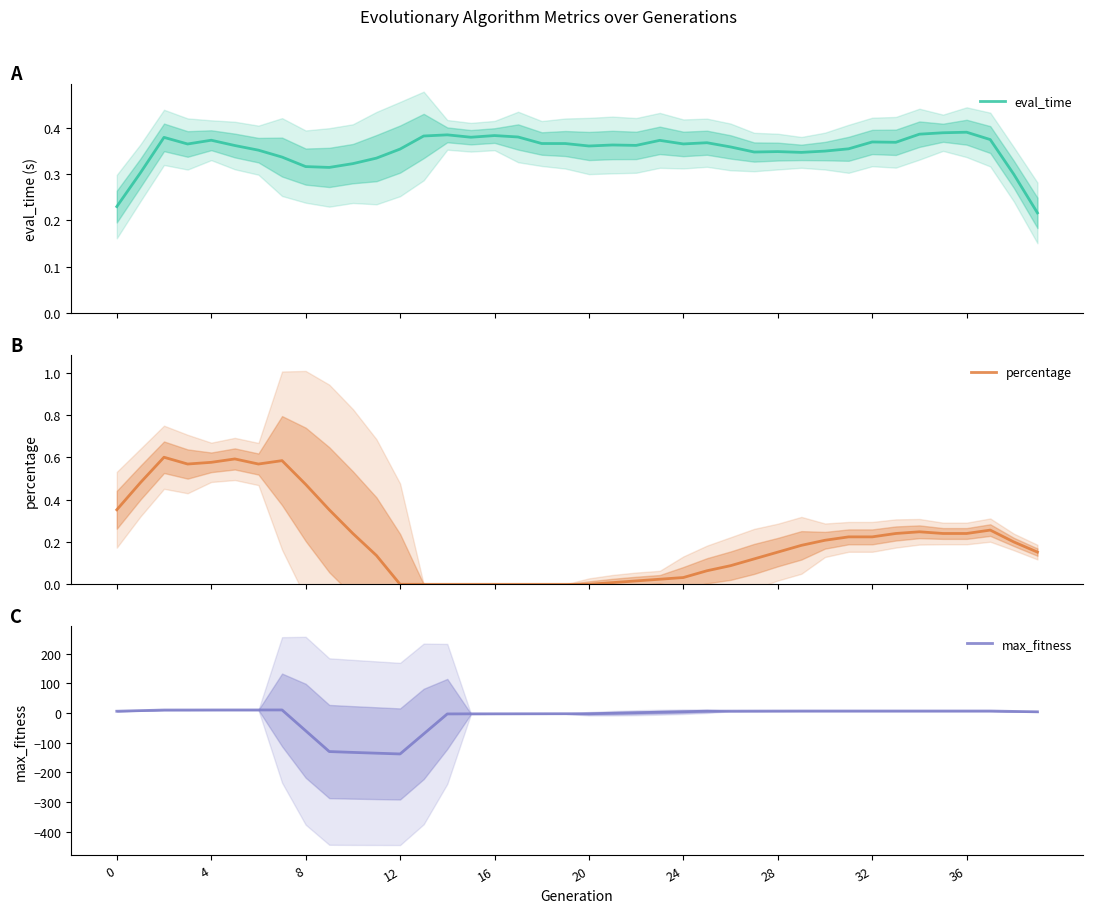

What is the difference between the second highest and second lowest values in the percentage series?

0.6